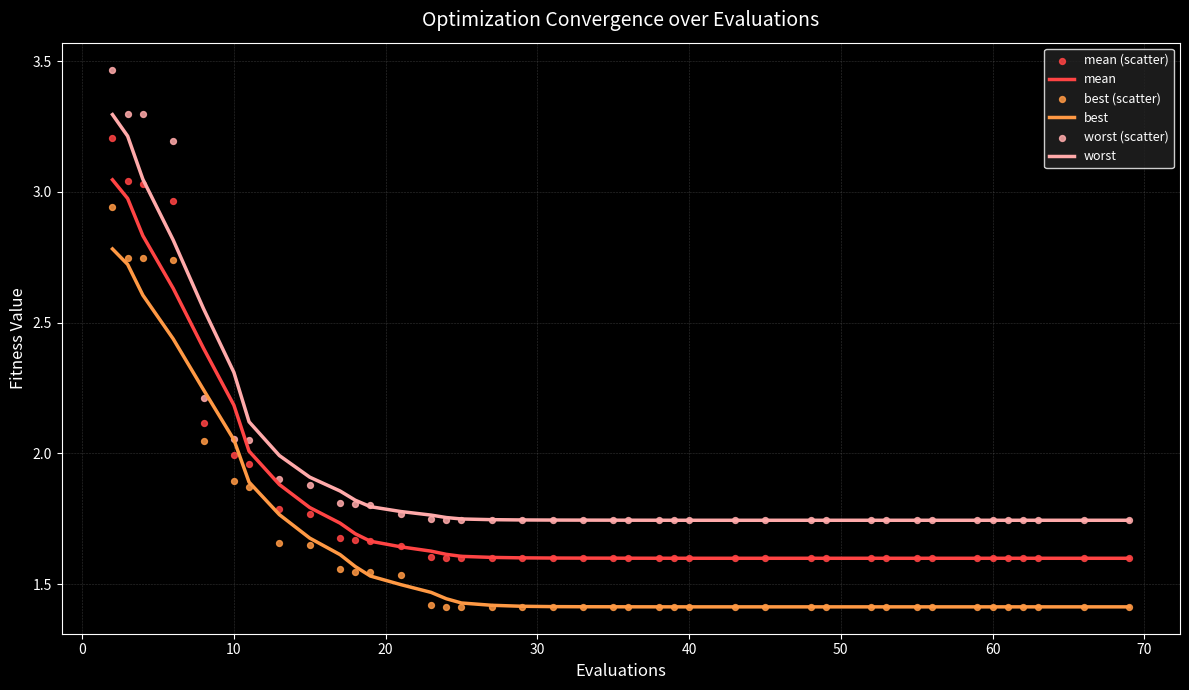

The value of mean at 10 is 2.2. True or false?

True